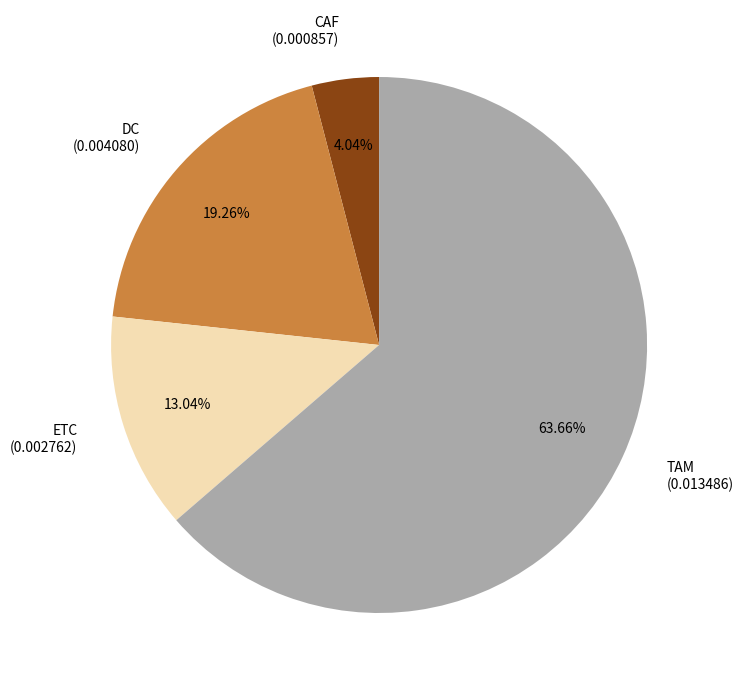

What is the largest slice in the pie chart?

TAM